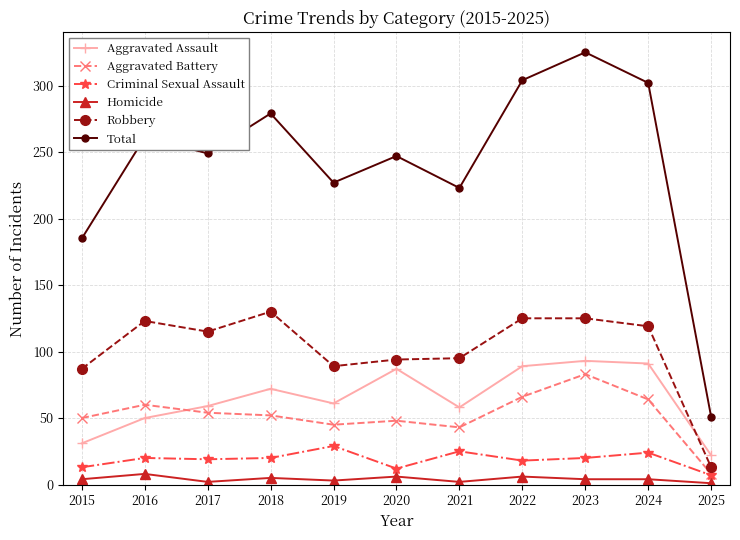

After their last crossing, which series has the higher values: Robbery or Aggravated Assault?

Aggravated Assault